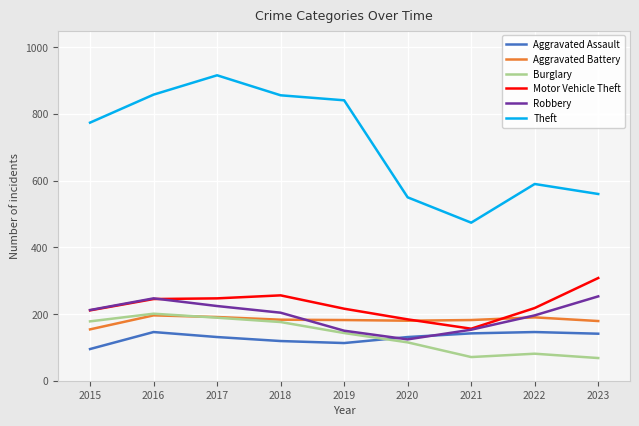

Is it true that Theft equals 858 at 2016?

True